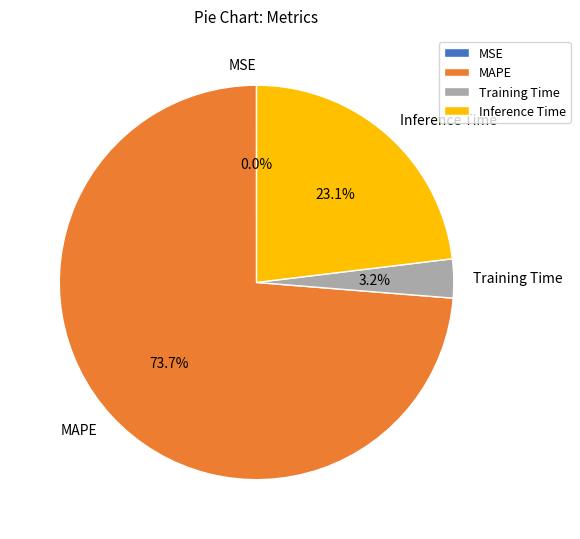

What percentage do Inference Time and Training Time together represent?

26.3%